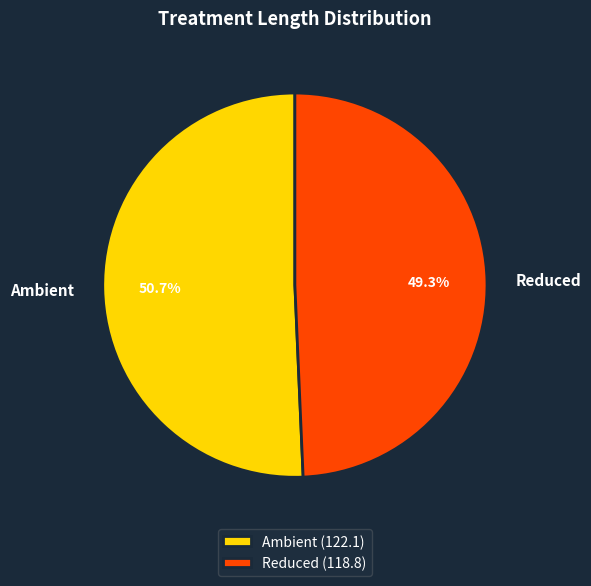

Is it true that Ambient is 42% of the pie?

False